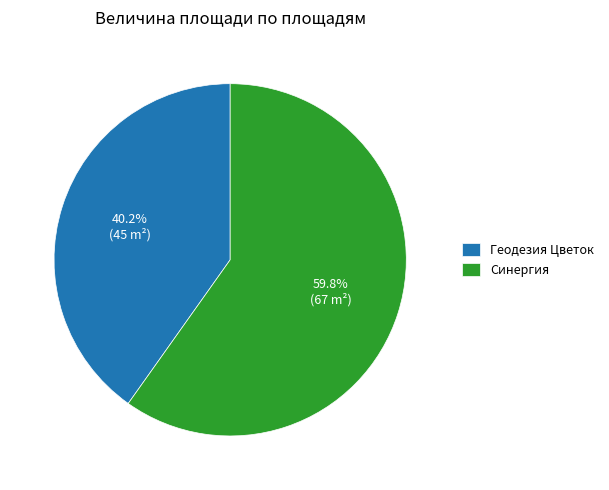

The Синергия slice represents 60% of the pie. True or false?

True